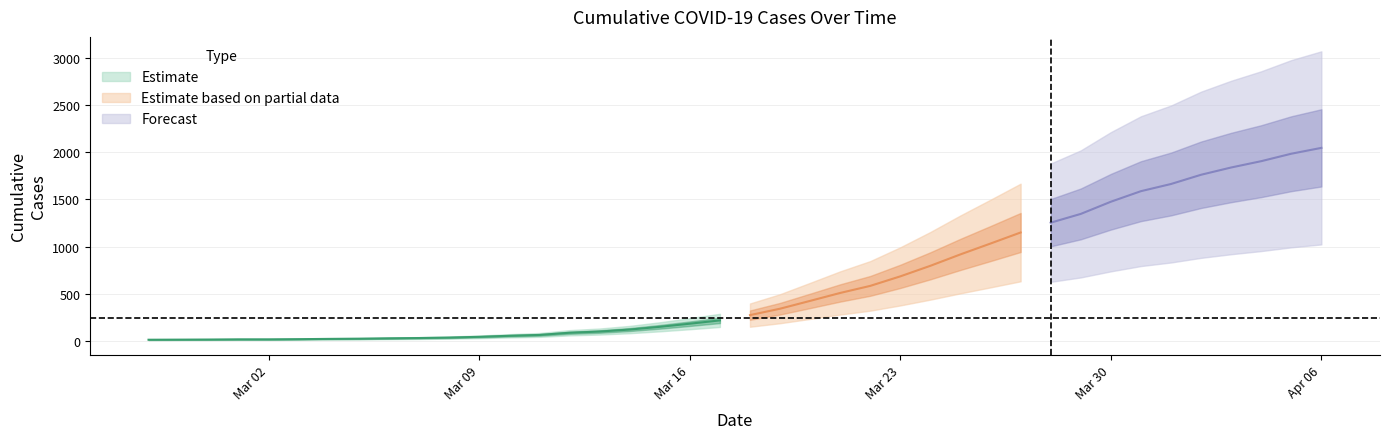

What is the difference between the maximum and minimum values?

2034